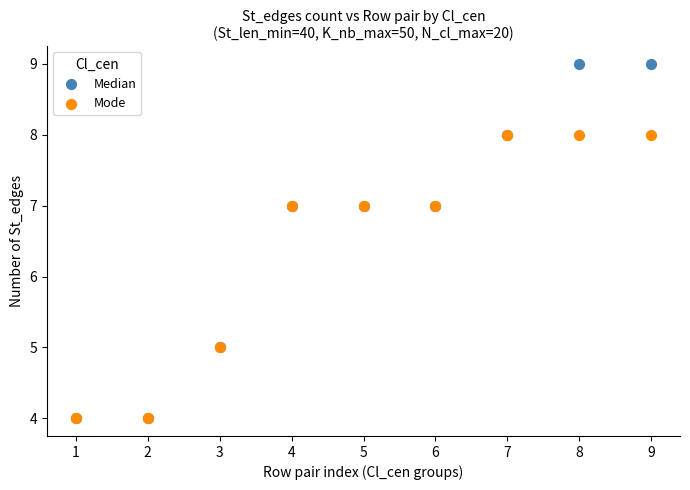

What are all the series names shown in the legend?

Median, Mode